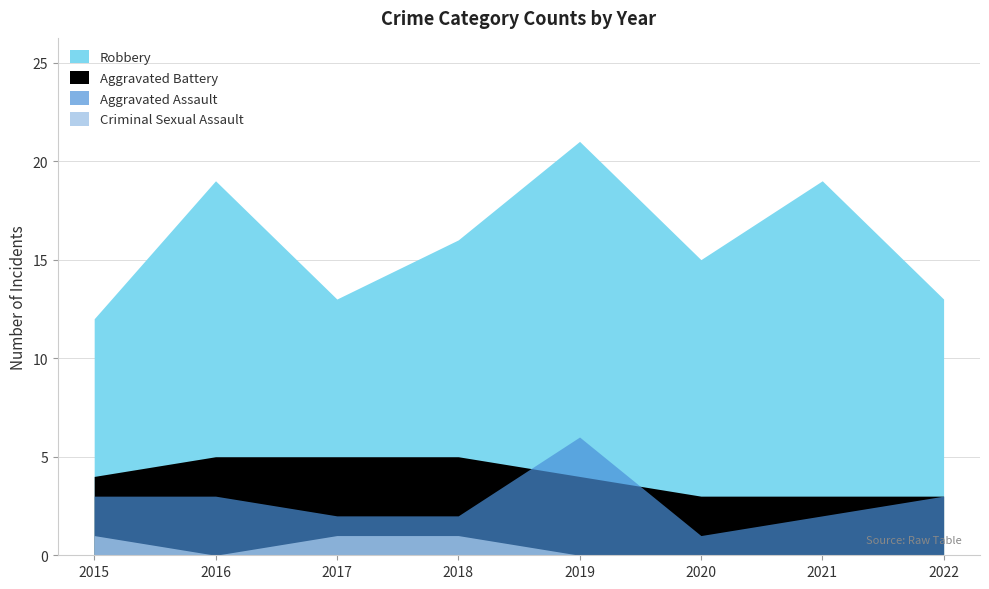

Where is Aggravated Battery nearest to the value 4?

2015